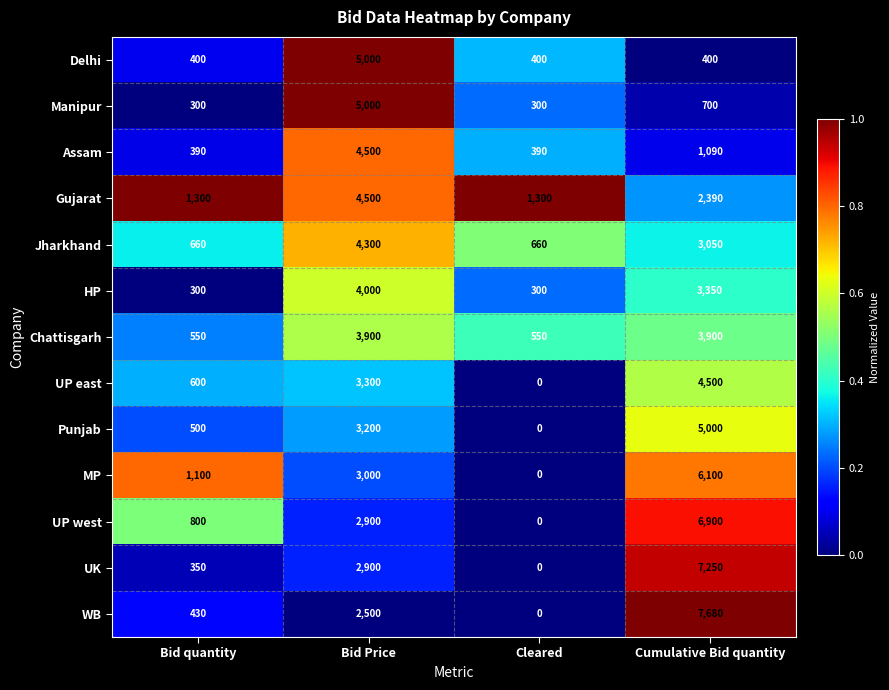

At which category is the sum across all series the highest?

Cumulative Bid quantity